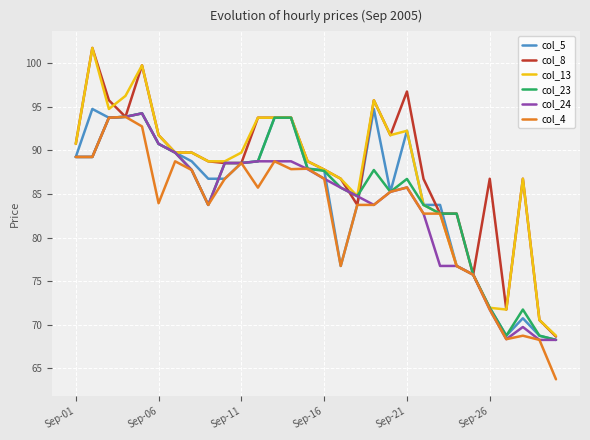

Which series has the largest range (max minus min)?

col_8